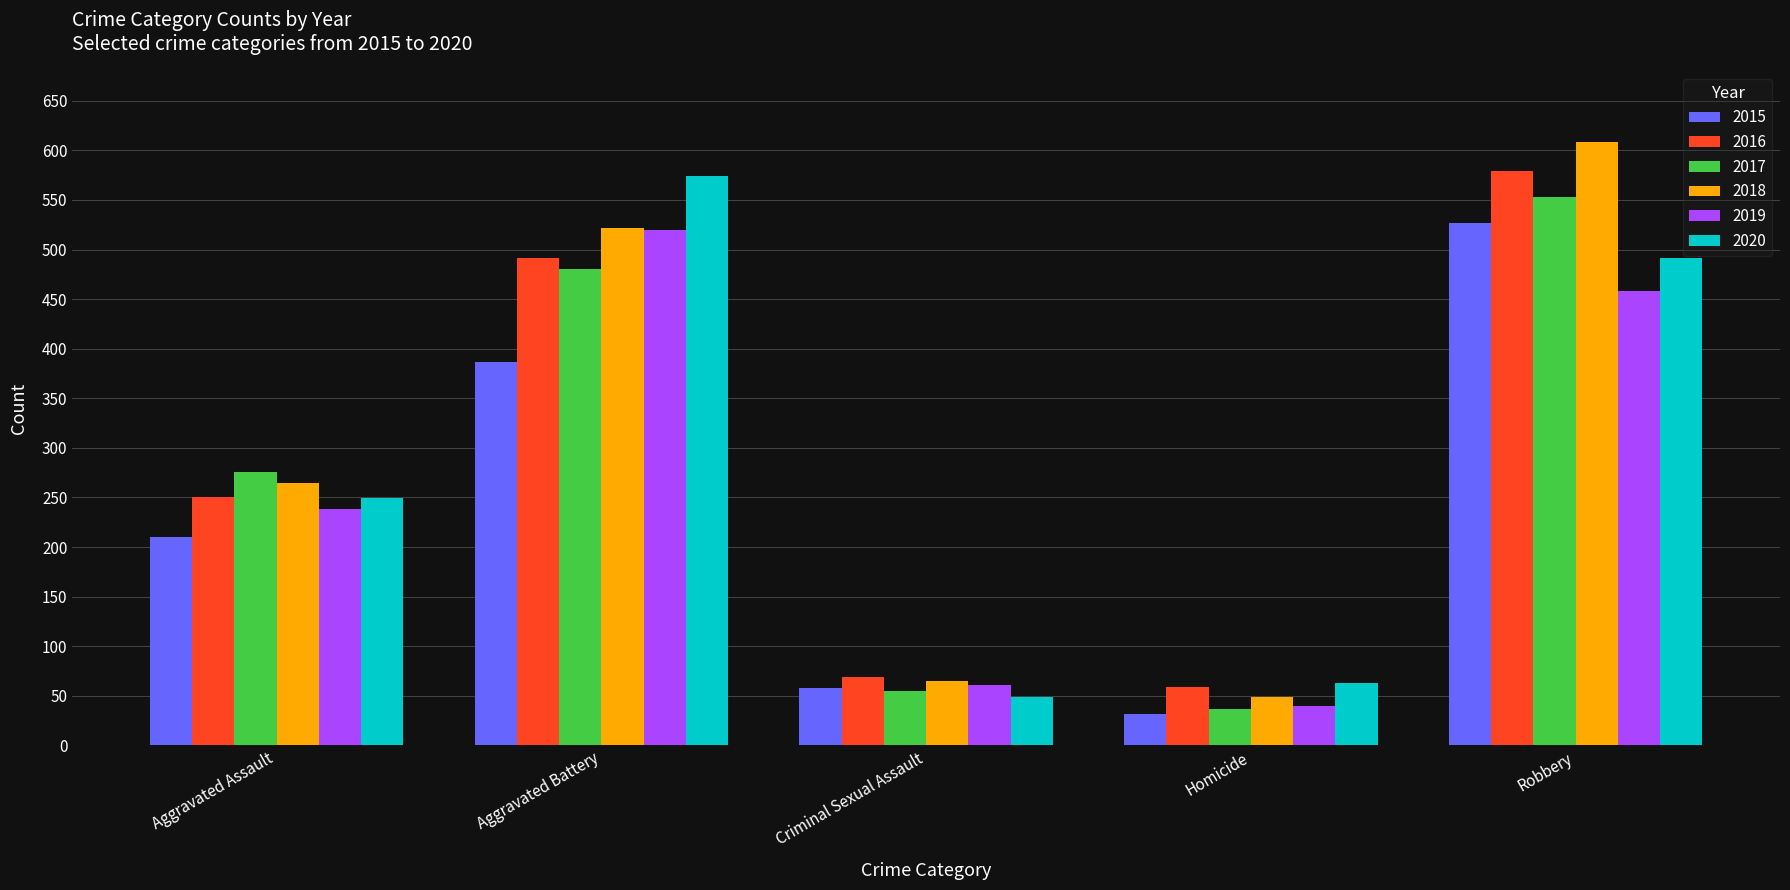

What is the sum of all 2015 values?

1214